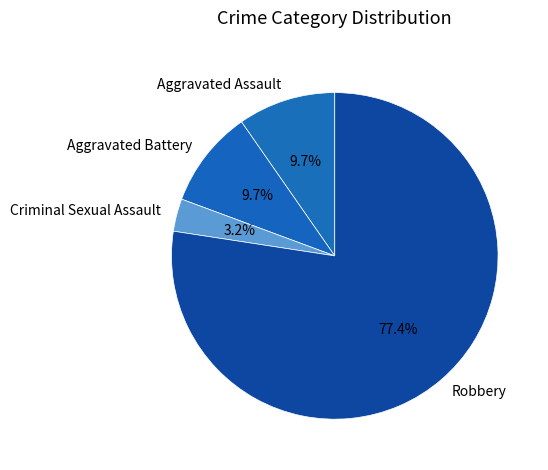

What is the ratio of the value at Robbery to the value at Aggravated Assault?

8.0